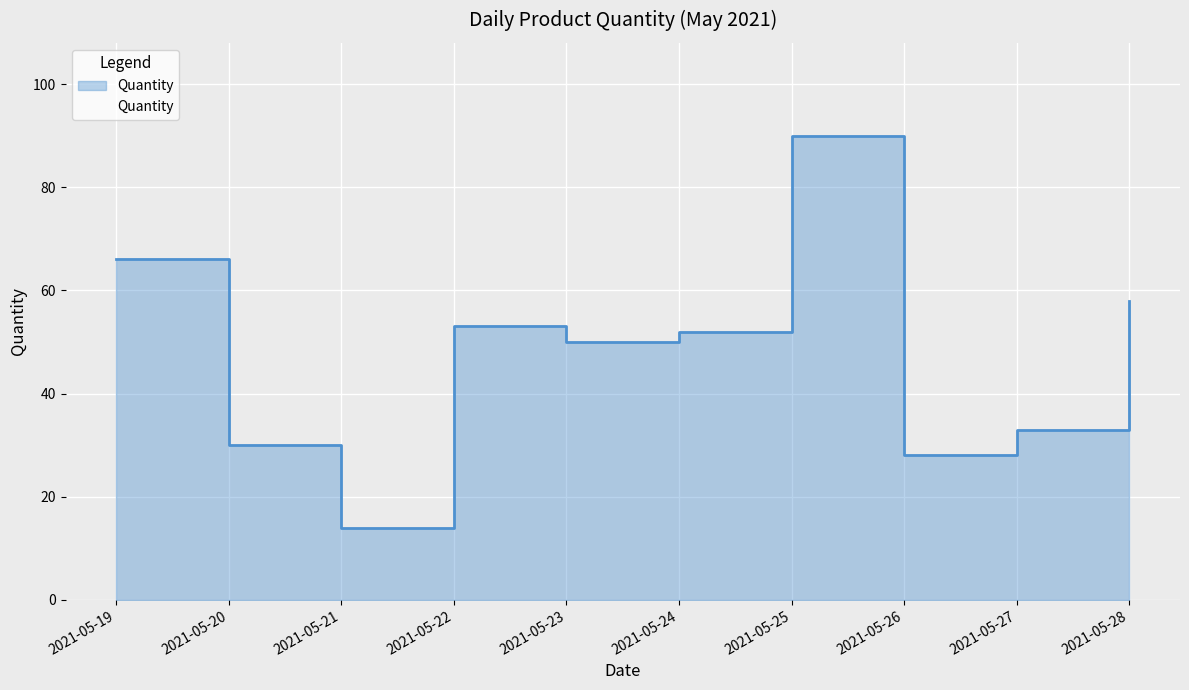

What is the maximum value shown in the chart?

90